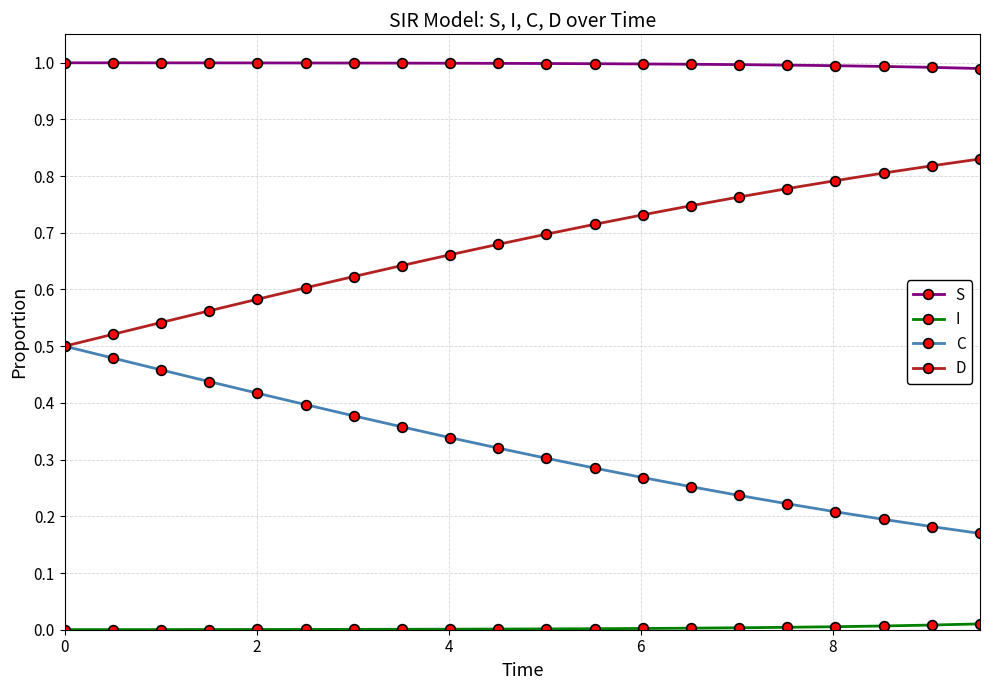

True or false: S and D cross at least once.

False